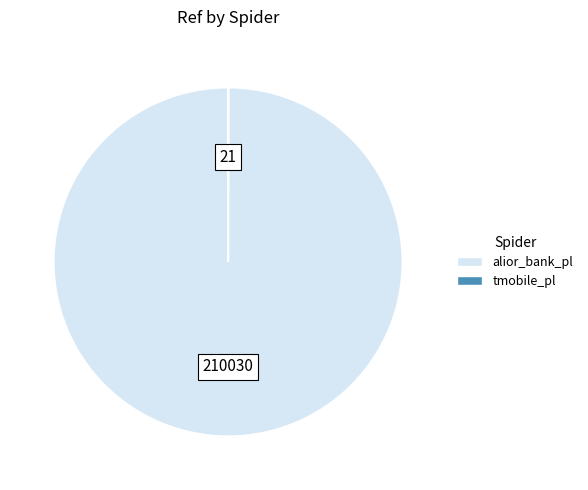

Which slice is the largest?

alior_bank_pl